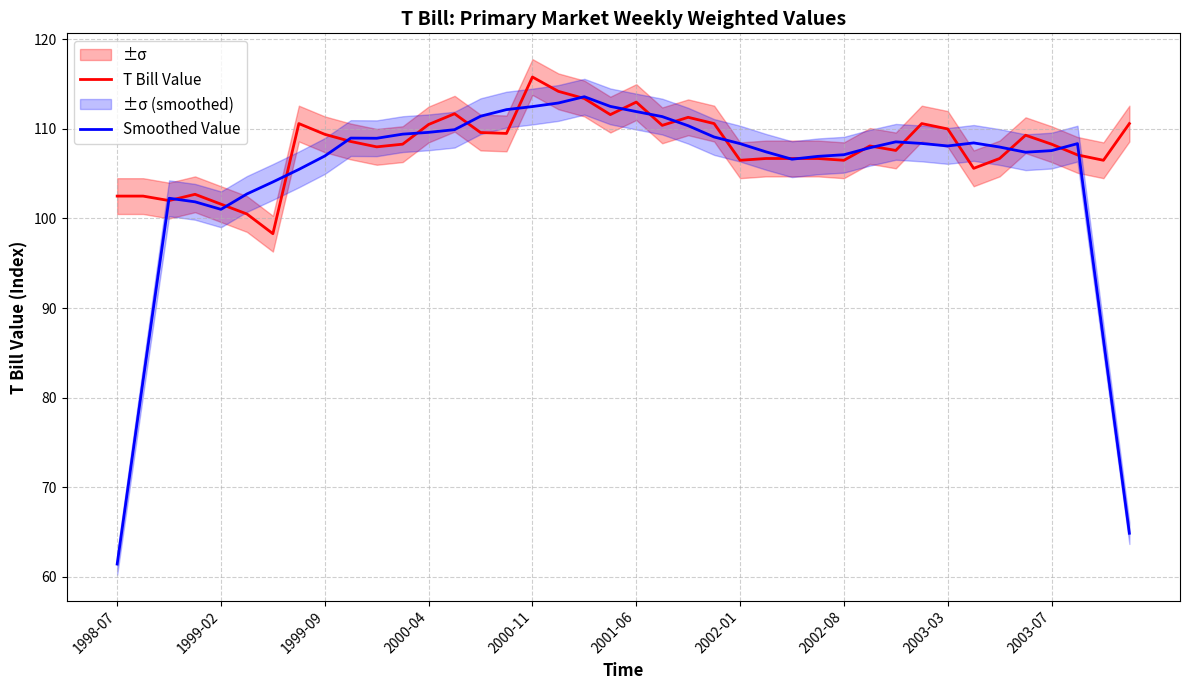

Which series has the largest total across all categories?

T Bill Value